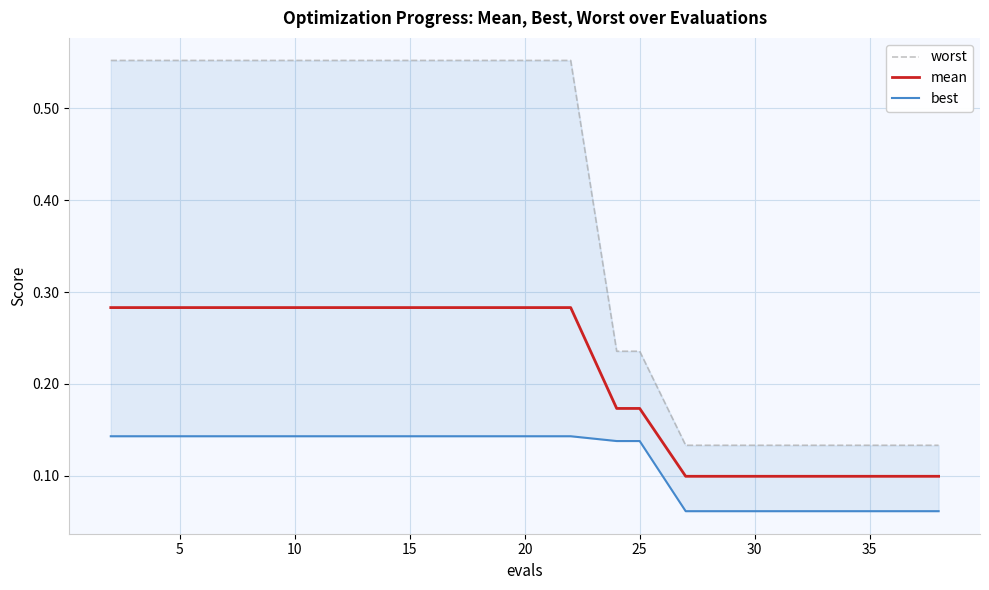

How many best values are between 0 and 1?

20